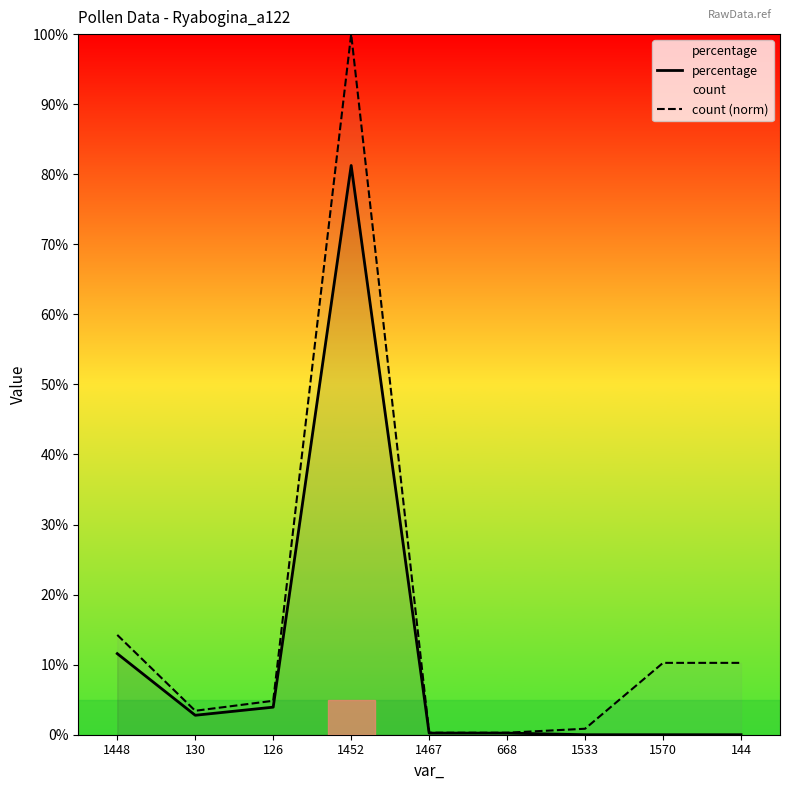

What are all the series names shown in the legend?

percentage, count (norm)